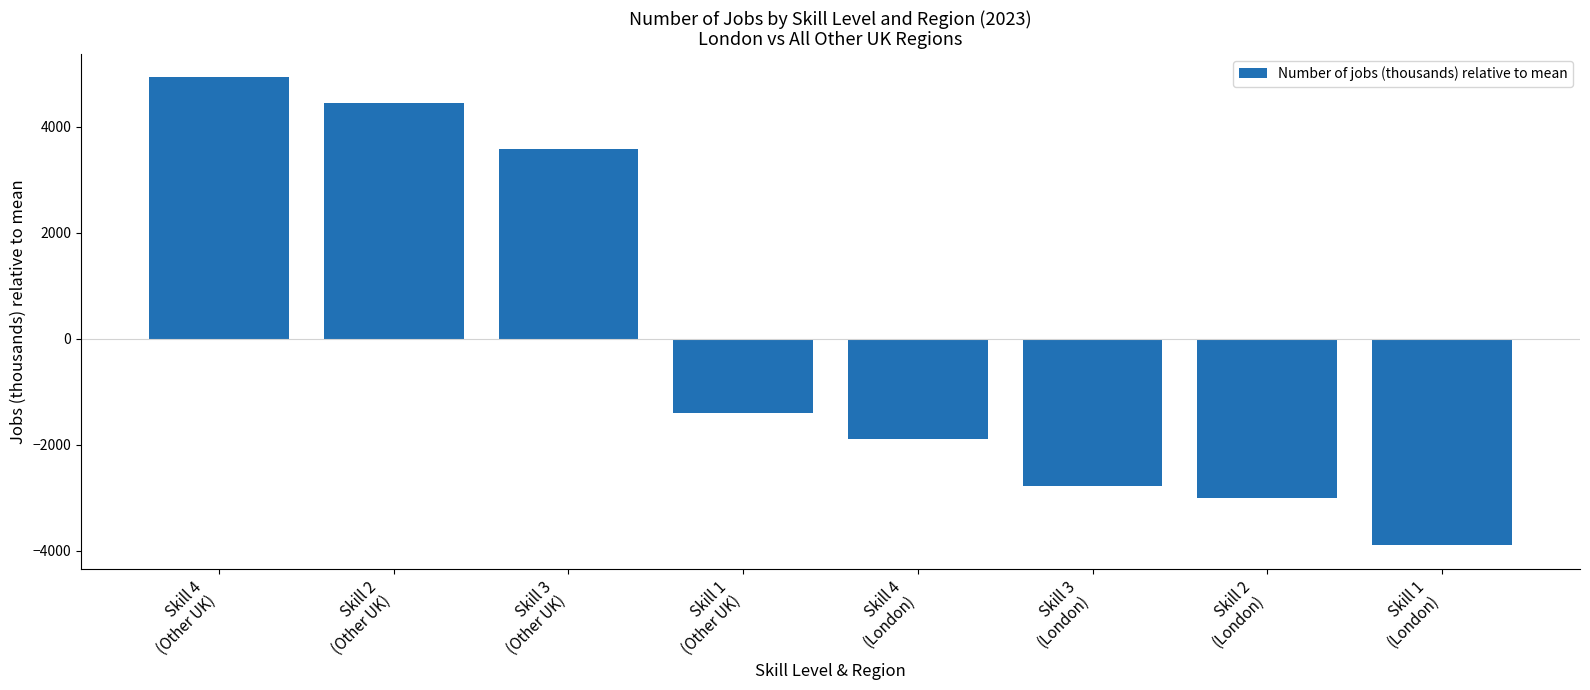

How many categories are shown in the chart?

8